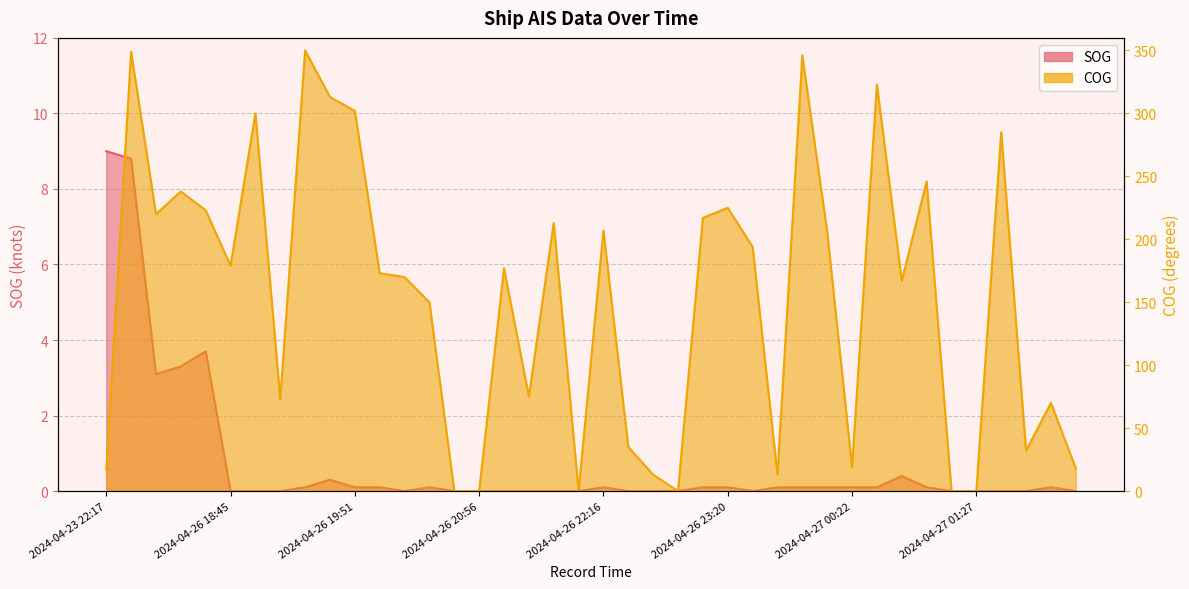

Reading left to right, what are all the values shown in this chart?

SOG: 2024-04-23 22:17=9.0	2024-04-23 22:37=8.8	2024-04-25 13:24=3.1	2024-04-25 14:15=3.3	2024-04-25 14:41=3.7	2024-04-26 18:45=0.0	2024-04-26 18:56=0.0	2024-04-26 19:07=0.0	2024-04-26 19:21=0.1	2024-04-26 19:36=0.3	2024-04-26 19:51=0.1	2024-04-26 20:02=0.1	2024-04-26 20:16=0.0	2024-04-26 20:31=0.1	2024-04-26 20:42=0.0	2024-04-26 20:56=0.0	2024-04-26 21:07=0.0	2024-04-26 21:21=0.0	2024-04-26 21:36=0.0	2024-04-26 21:47=0.0	2024-04-26 22:16=0.1	2024-04-26 22:27=0.0	2024-04-26 22:41=0.0	2024-04-26 22:52=0.0	2024-04-26 23:06=0.1	2024-04-26 23:20=0.1	2024-04-26 23:31=0.0	2024-04-26 23:45=0.1	2024-04-26 23:57=0.1	2024-04-27 00:08=0.1	2024-04-27 00:22=0.1	2024-04-27 00:36=0.1	2024-04-27 00:50=0.4	2024-04-27 01:01=0.1	2024-04-27 01:15=0.0	2024-04-27 01:27=0.0	2024-04-27 01:41=0.0	2024-04-27 01:55=0.0	2024-04-27 02:10=0.1	2024-04-27 02:22=0.0
COG: 2024-04-23 22:17=17.0	2024-04-23 22:37=349.0	2024-04-25 13:24=220.0	2024-04-25 14:15=238.0	2024-04-25 14:41=223.0	2024-04-26 18:45=179.0	2024-04-26 18:56=300.0	2024-04-26 19:07=73.0	2024-04-26 19:21=350.0	2024-04-26 19:36=313.0	2024-04-26 19:51=302.0	2024-04-26 20:02=173.0	2024-04-26 20:16=170.0	2024-04-26 20:31=150.0	2024-04-26 20:42=0.0	2024-04-26 20:56=0.0	2024-04-26 21:07=177.0	2024-04-26 21:21=75.0	2024-04-26 21:36=213.0	2024-04-26 21:47=0.0	2024-04-26 22:16=207.0	2024-04-26 22:27=35.0	2024-04-26 22:41=13.0	2024-04-26 22:52=0.0	2024-04-26 23:06=217.0	2024-04-26 23:20=225.0	2024-04-26 23:31=194.0	2024-04-26 23:45=13.0	2024-04-26 23:57=346.0	2024-04-27 00:08=206.0	2024-04-27 00:22=19.0	2024-04-27 00:36=323.0	2024-04-27 00:50=167.0	2024-04-27 01:01=246.0	2024-04-27 01:15=0.0	2024-04-27 01:27=0.0	2024-04-27 01:41=285.0	2024-04-27 01:55=32.0	2024-04-27 02:10=70.0	2024-04-27 02:22=18.0